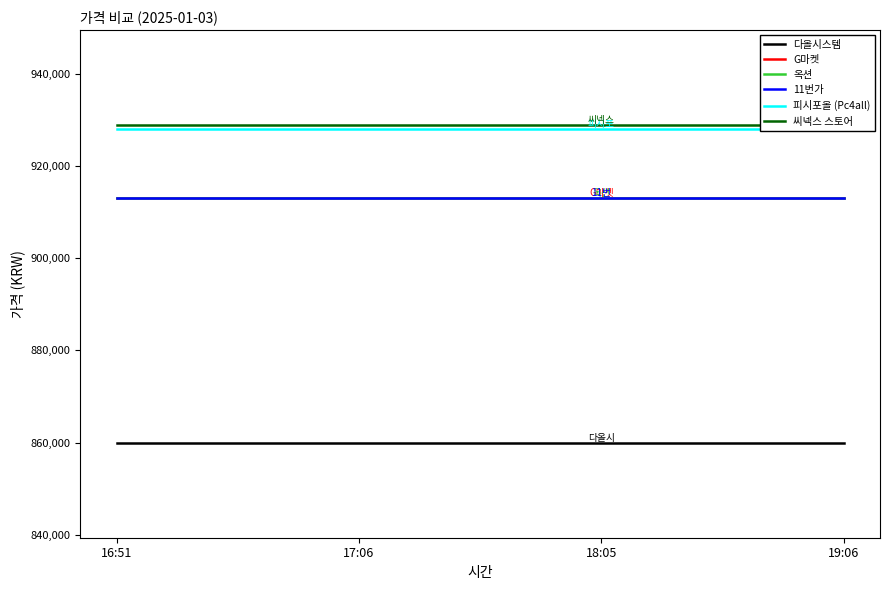

Which series has the largest total across all categories?

씨넥스 스토어